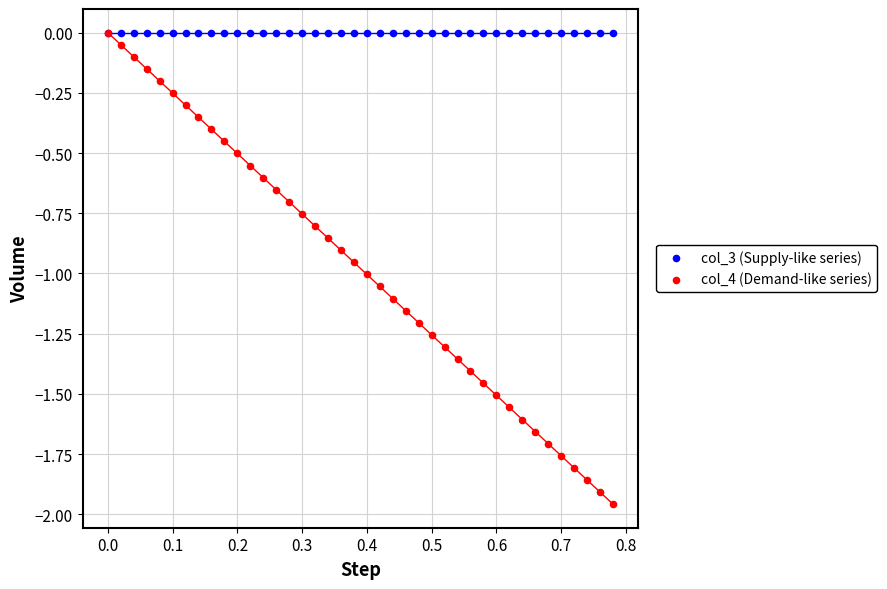

What are all the series names shown in the legend?

col_3 (Supply-like series), col_4 (Demand-like series)